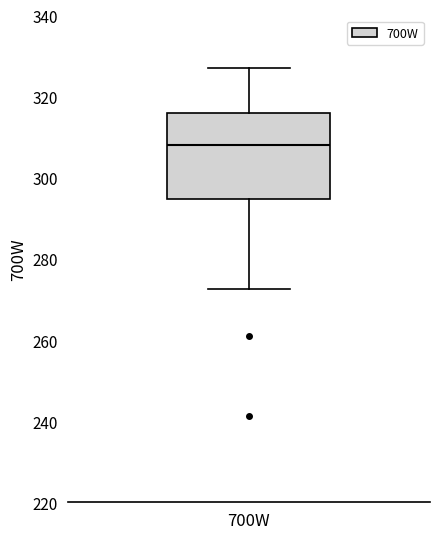

Where does the upper whisker of the box for 700W end on the y-axis? The values are not printed on the chart, so give them approximately, as read against the axis.

328